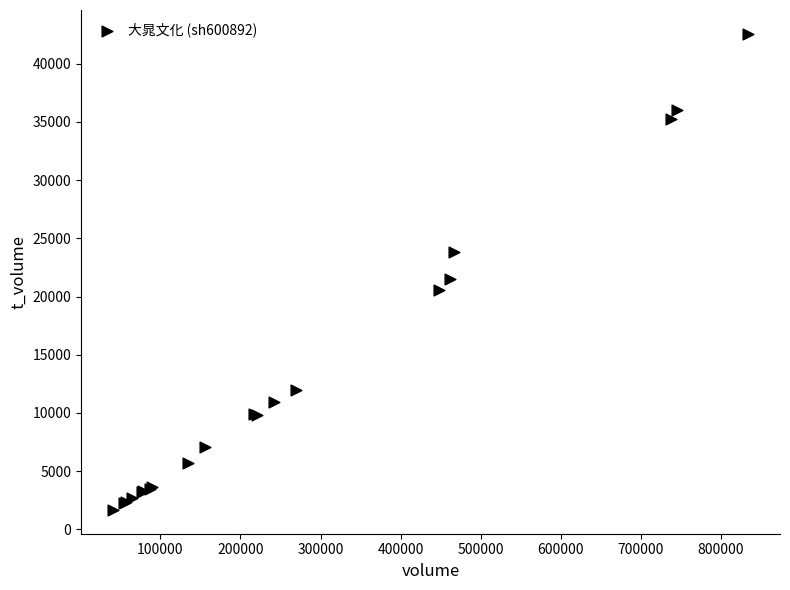

What Y value in the scatter plot is closest to 22116?

21514